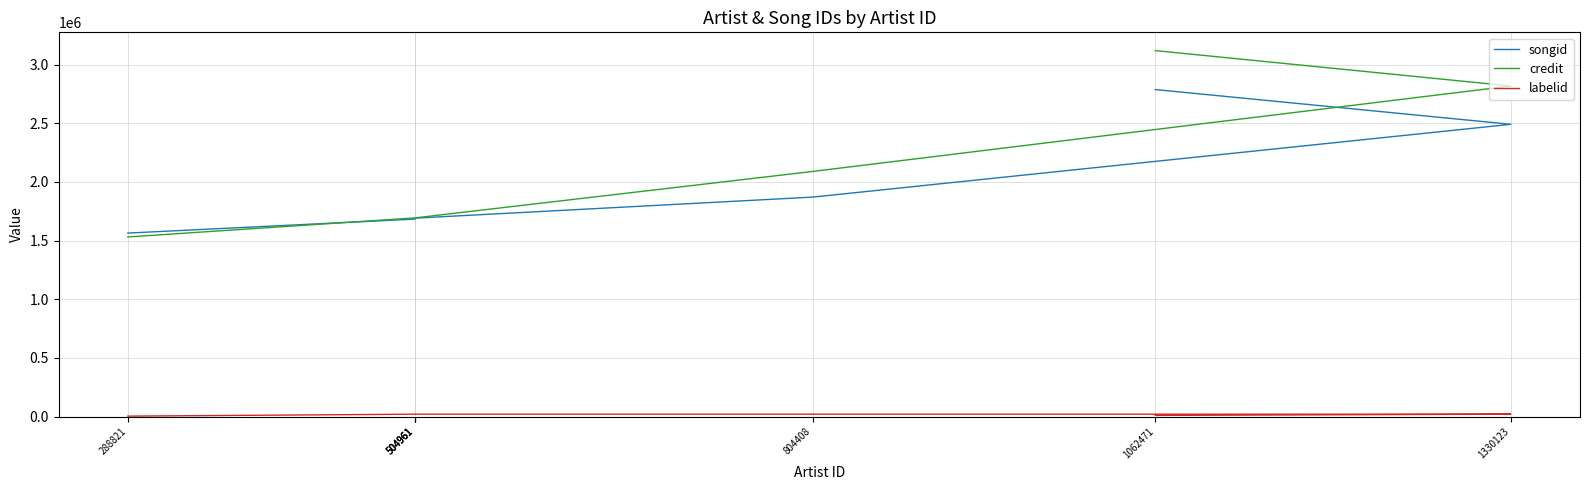

How many series are shown in this chart?

3